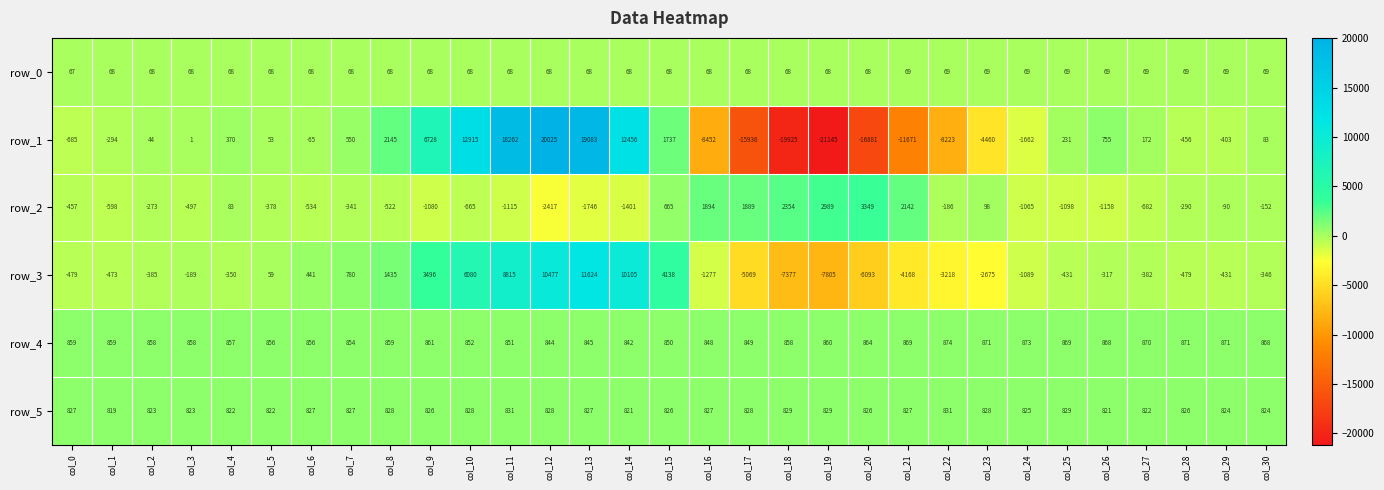

Which series has the largest range (max minus min)?

row_1